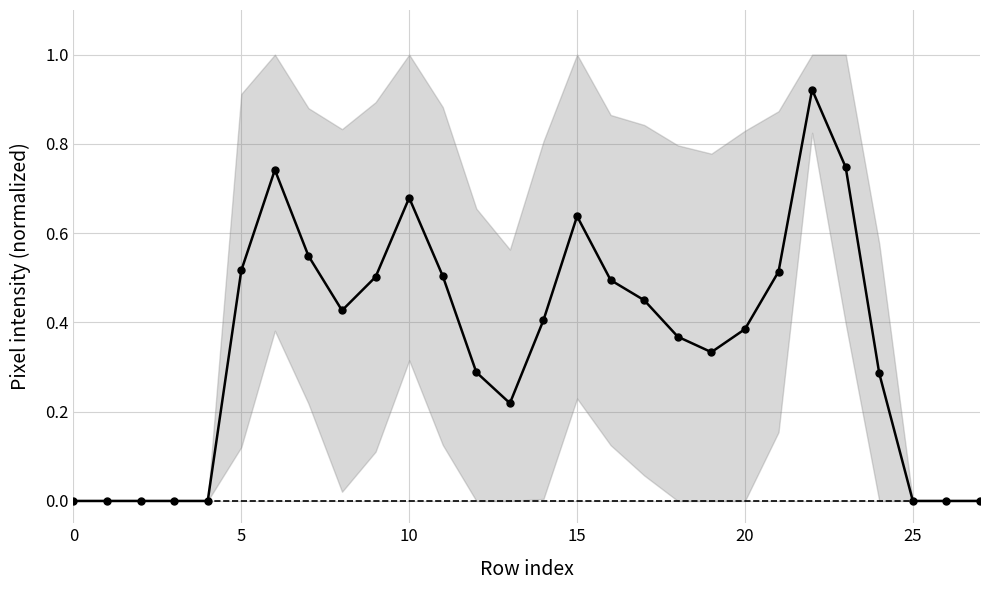

What is the difference between the maximum and minimum values?

0.9